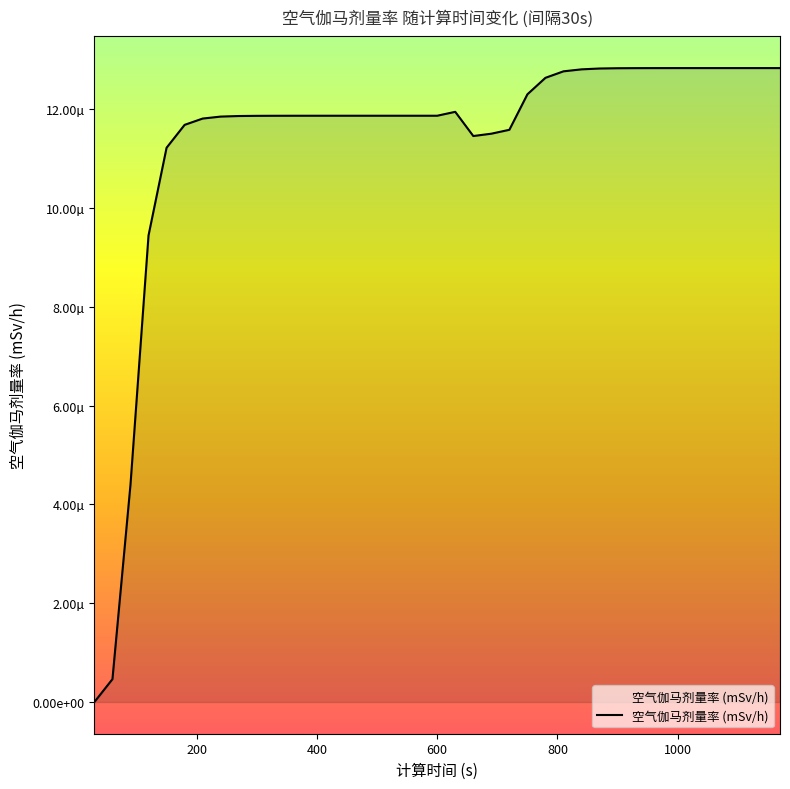

Does the chart have visible grid lines?

No